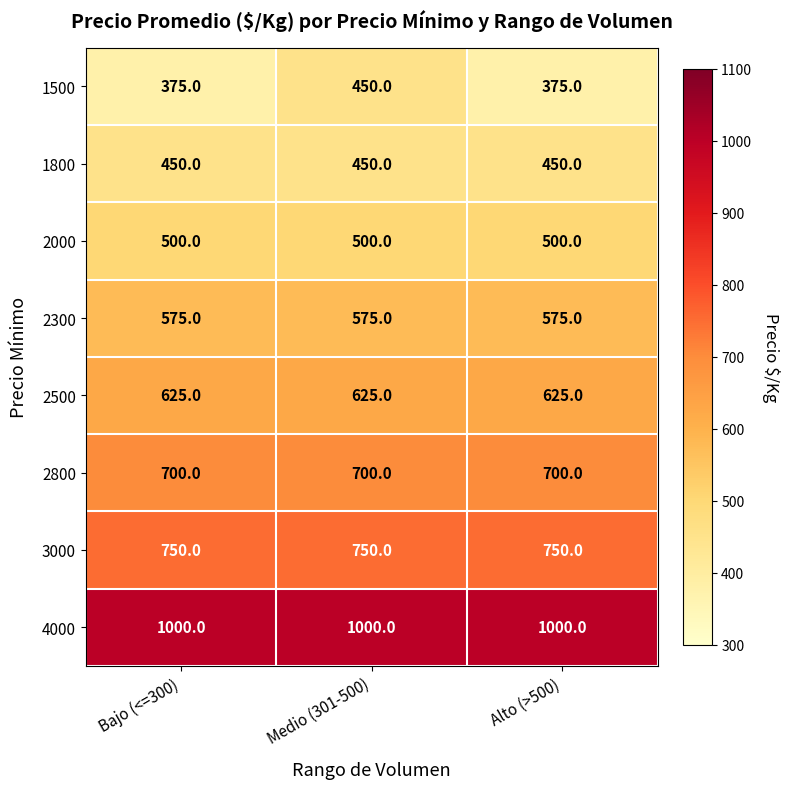

Rank the series at Alto (>500) from lowest to highest value.

1500, 1800, 2000, 2300, 2500, 2800, 3000, 4000